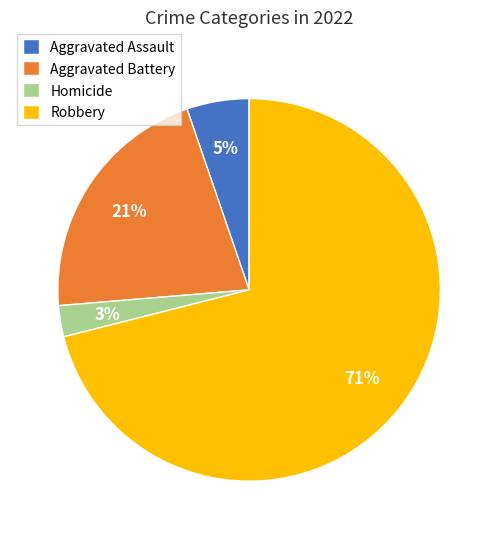

Which category accounts for the majority?

Robbery